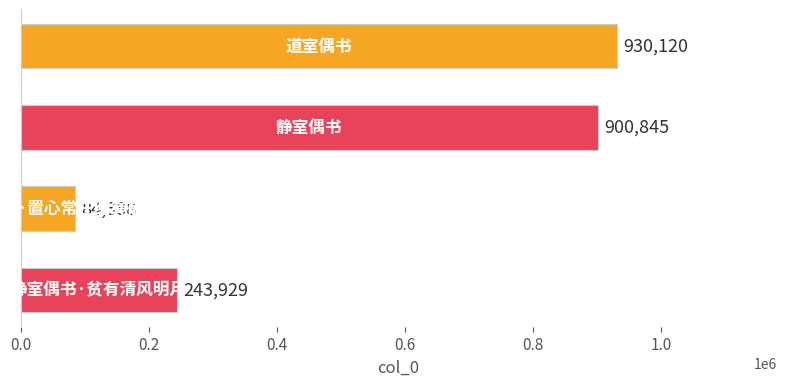

What is the sum of all values?

2159282